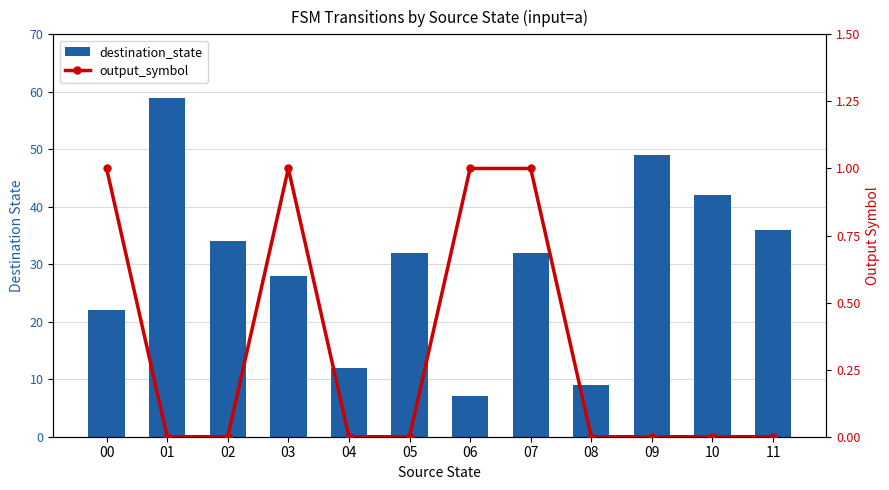

Is it true that output_symbol equals 1 at 03?

True